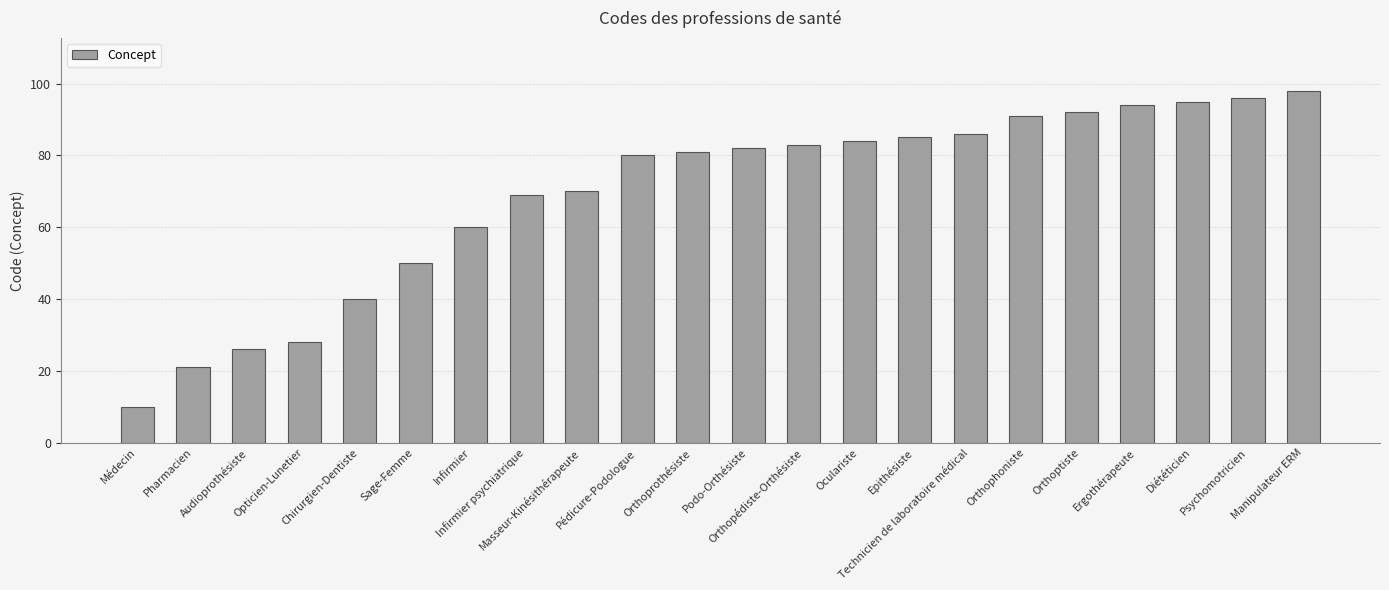

What position from the left is Epithésiste?

15